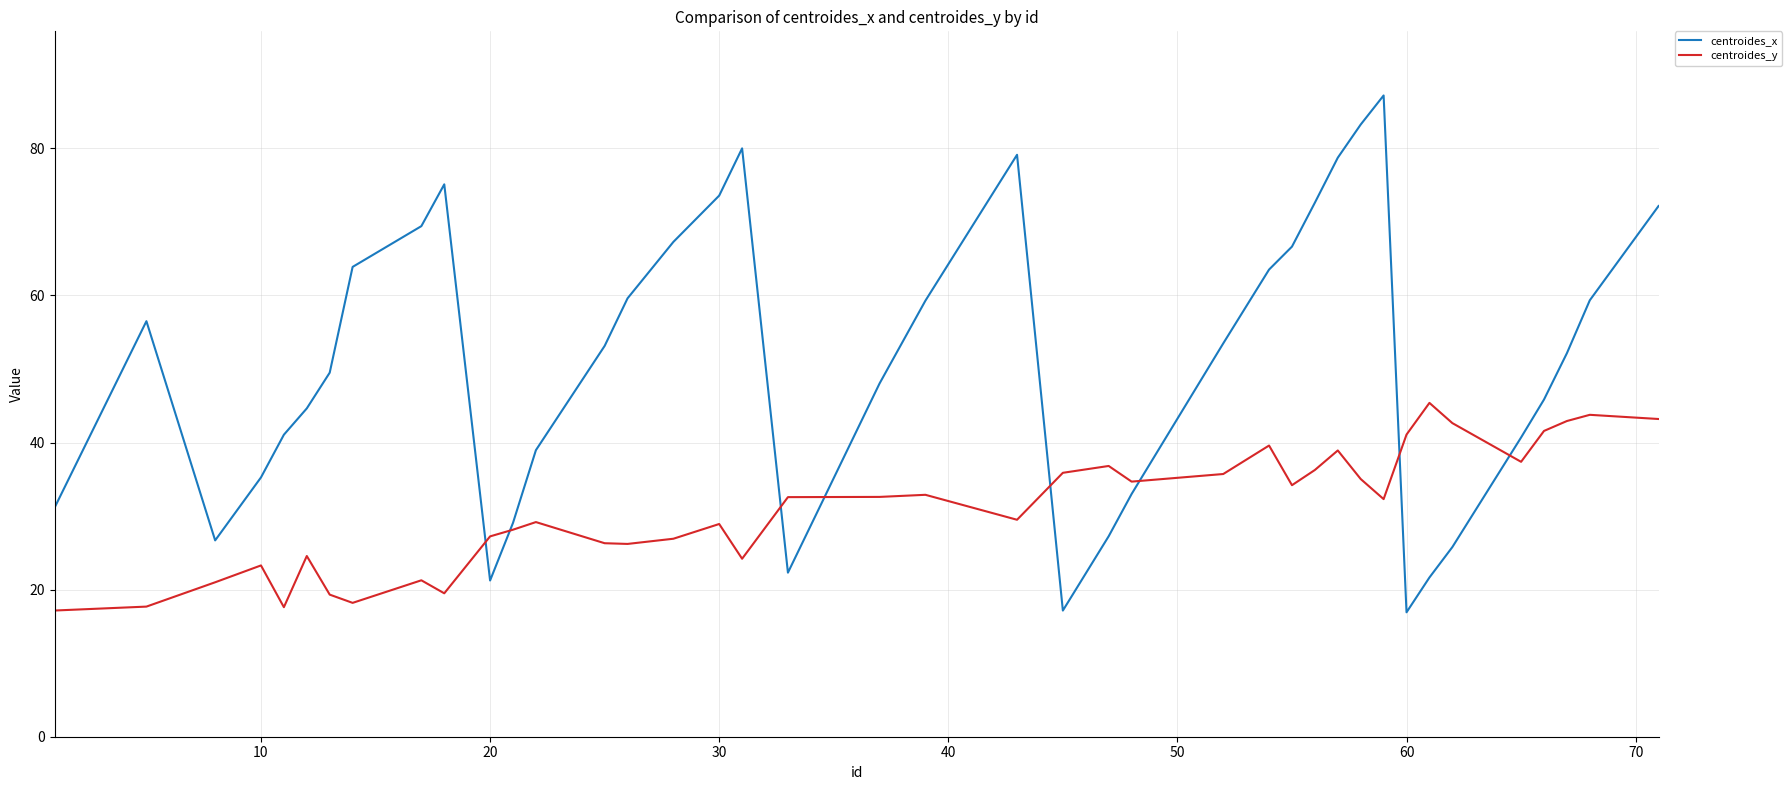

List the series in order of their peak value, highest first.

centroides_x, centroides_y